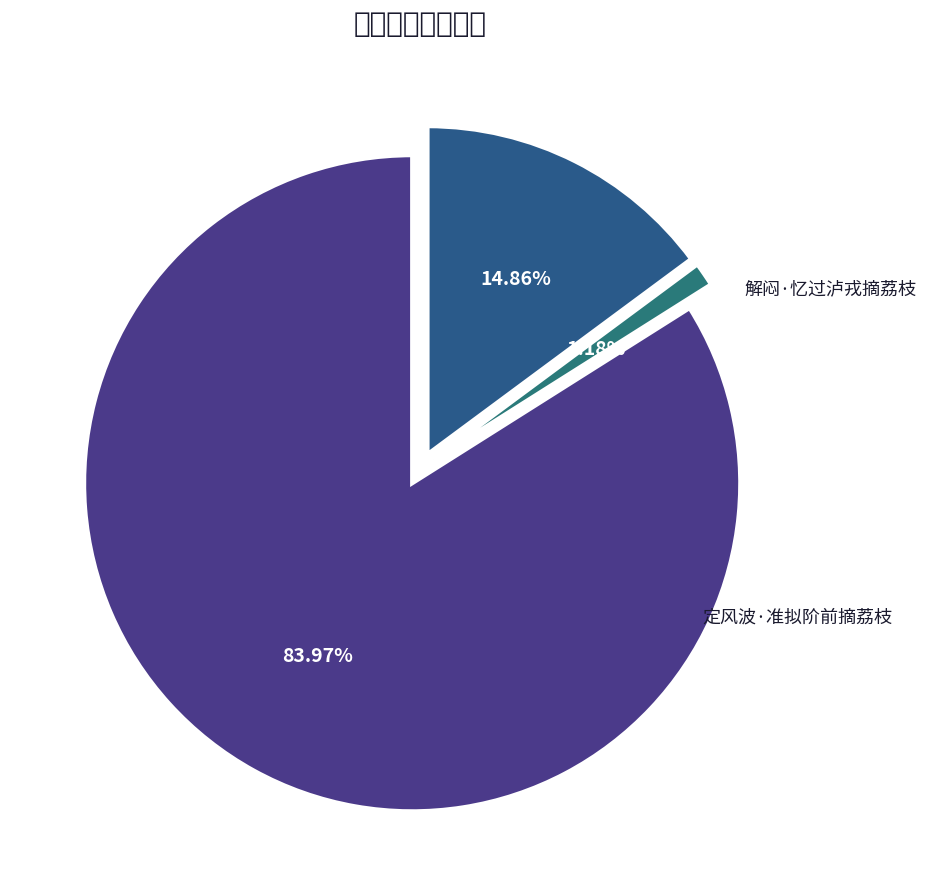

To the nearest percent, what percentage of the pie is 摘荔枝和谢欧阳晦夫?

84%